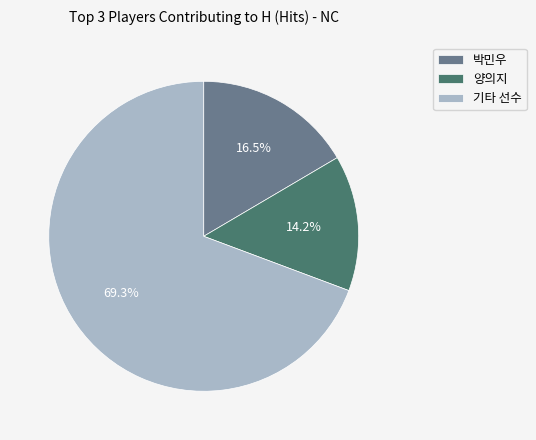

What percentage is NOT represented by 기타 선수?

30.7%